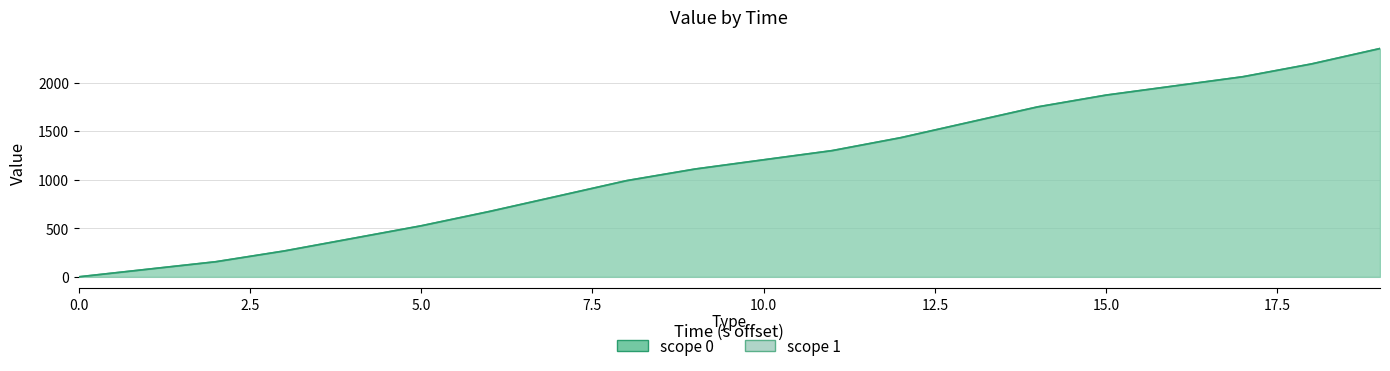

What is the average value of the scope_1 series?

1137.3